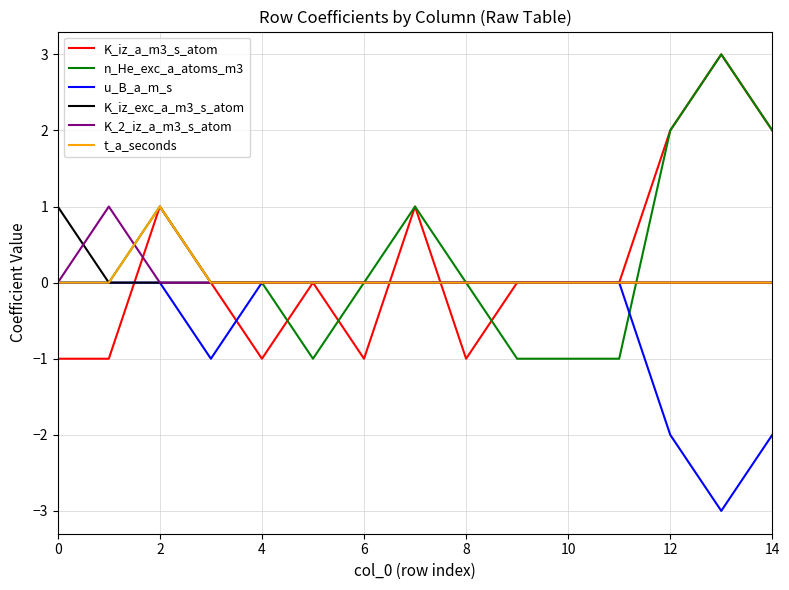

How many intersections are there between t_a_seconds and n_He_exc_a_atoms_m3?

1